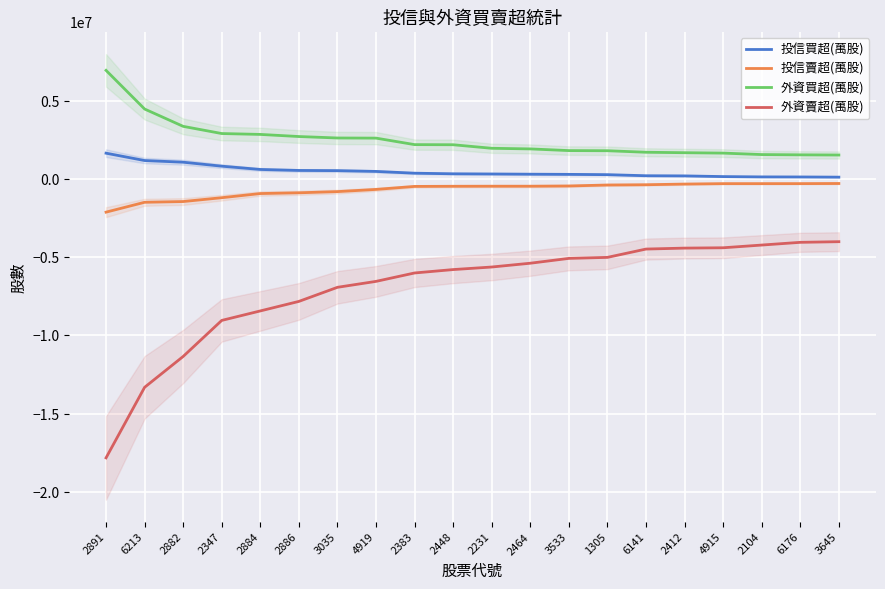

Which series has the largest total across all categories?

外資買超(萬股)